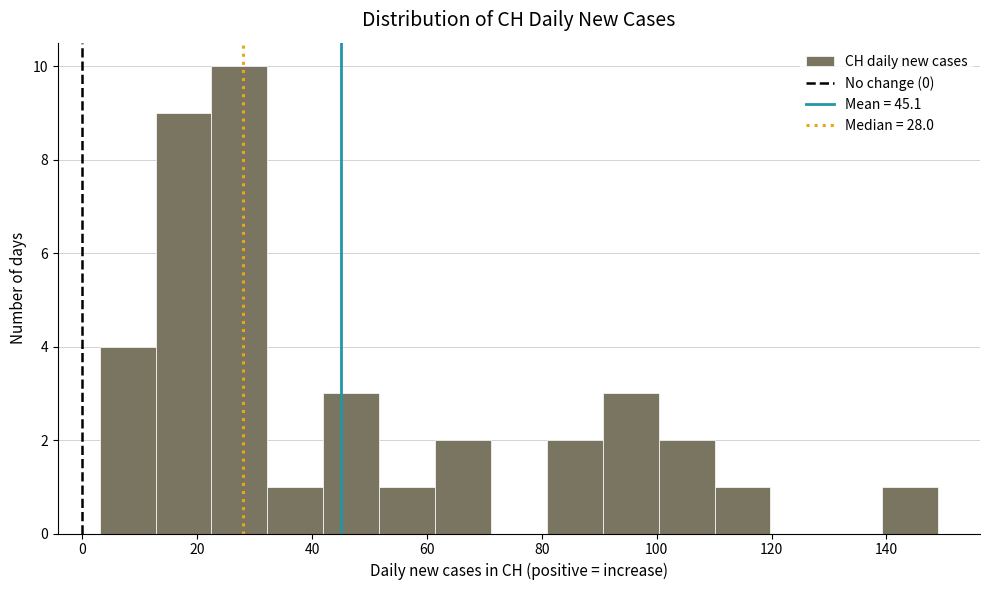

Reading left to right, transcribe this chart: for each bar, give the range it covers on the x-axis and its height. Neither the bar edges nor the heights are printed on the chart, so give them approximately, as read against the axes.

4 to 12: 4
12 to 22: 9
22 to 32: 10
32 to 42: 1
42 to 52: 3
52 to 62: 1
62 to 72: 2
72 to 80: 0
80 to 90: 2
90 to 100: 3
100 to 110: 2
110 to 120: 1
120 to 130: 0
130 to 140: 0
140 to 150: 1